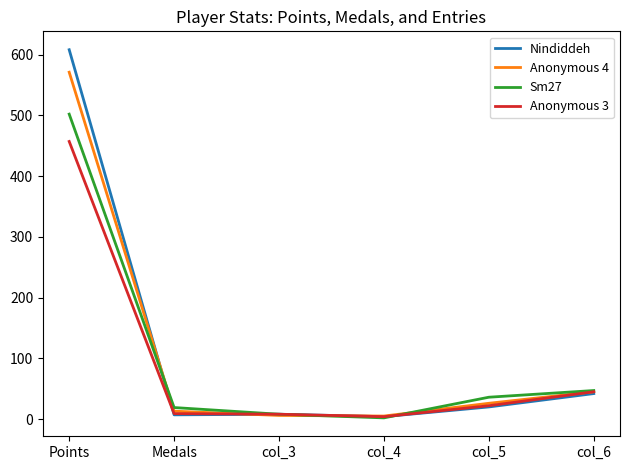

Is the value of Sm27 at col_5 greater than the value of Anonymous 4 at col_4?

Yes